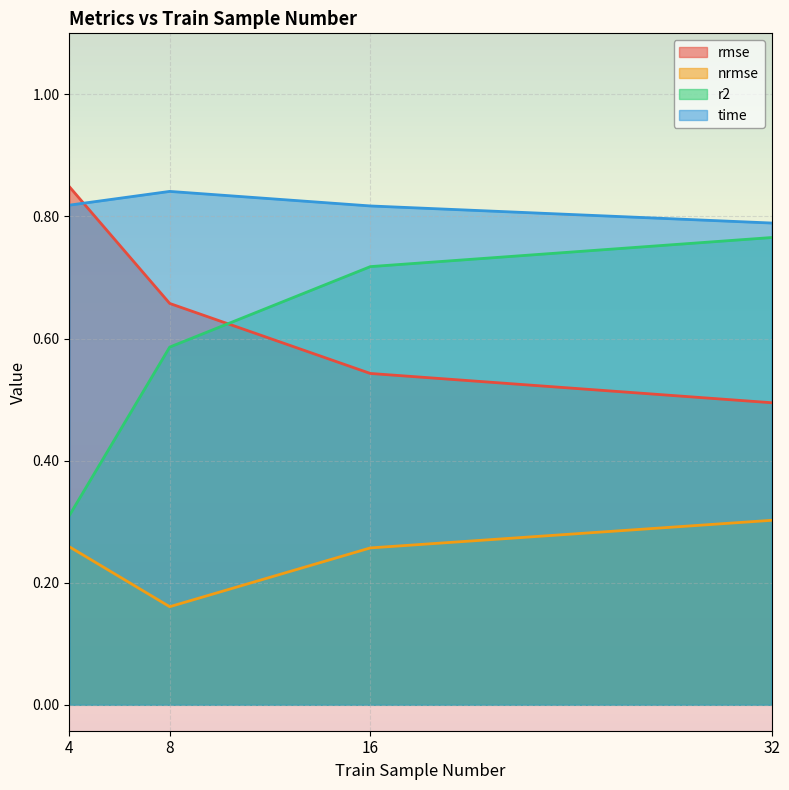

True or false: r2 has more than 0 interior local peaks.

False